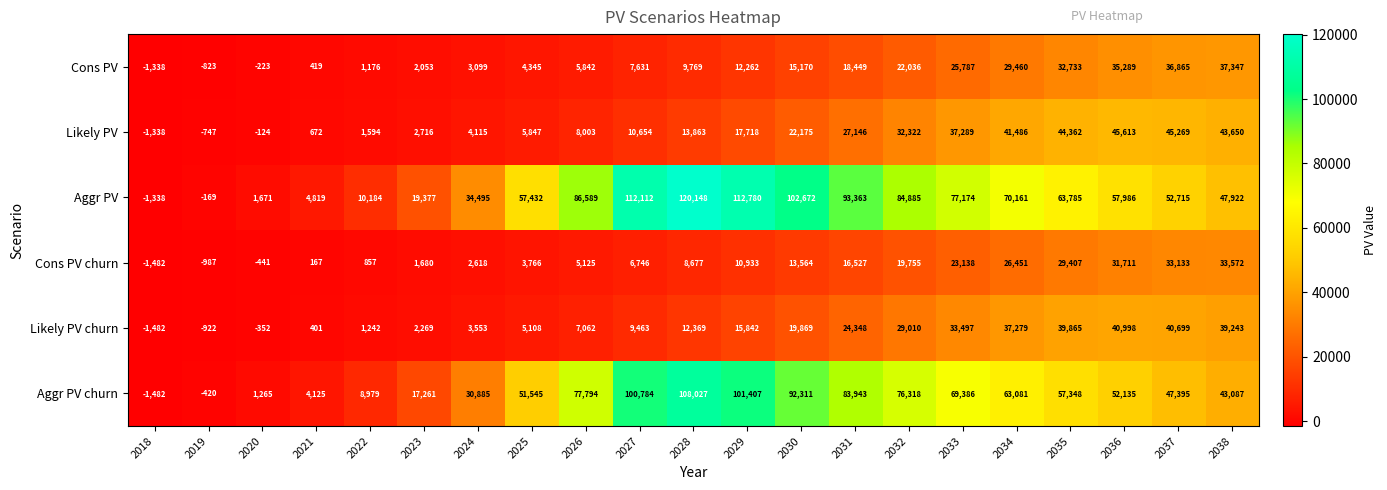

What is the maximum value shown in the chart?

120148